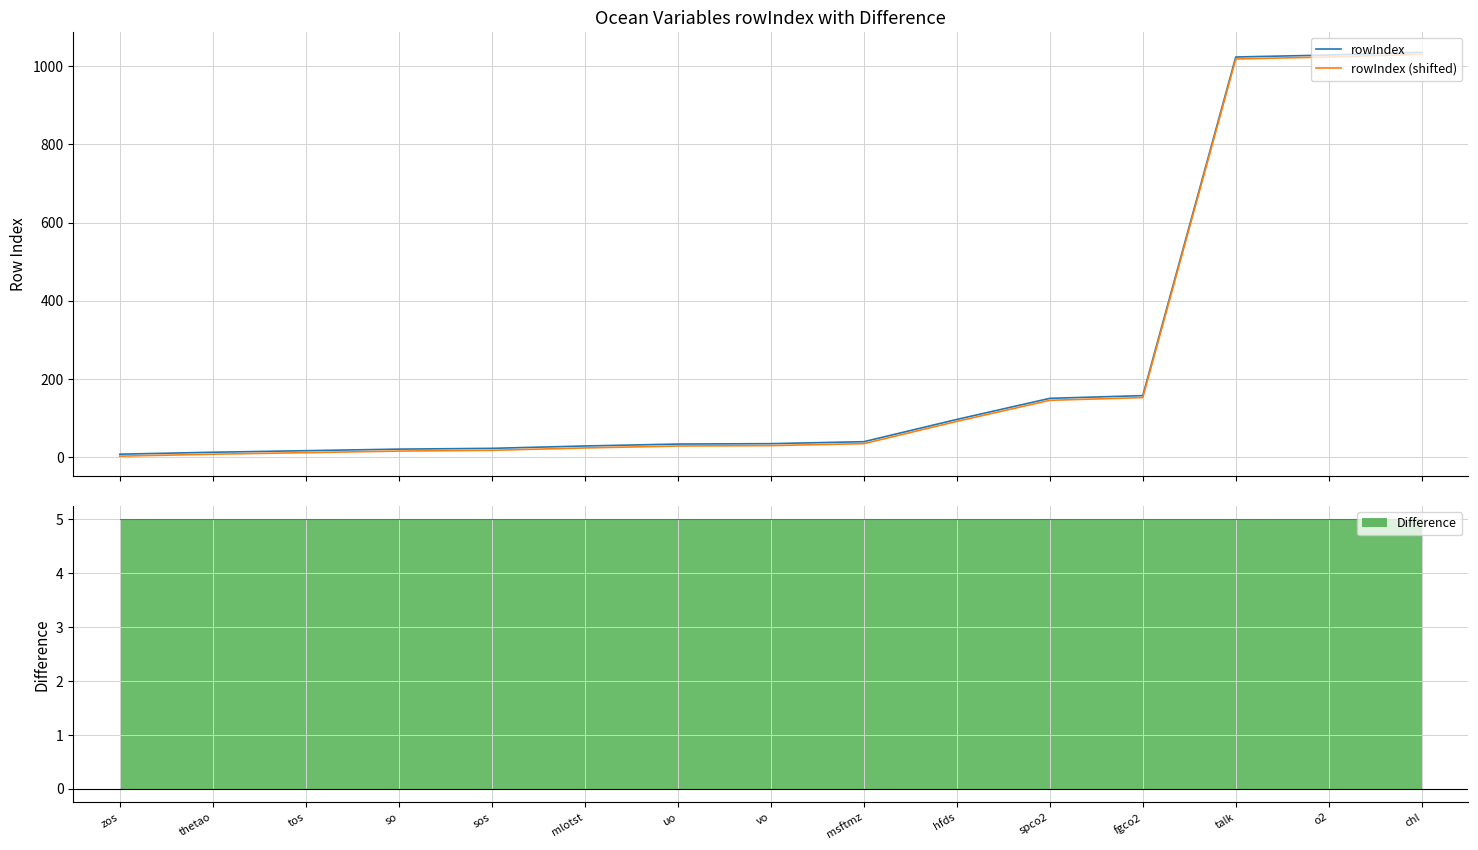

What value does the rowIndex (shifted) series have at mlotst?

23